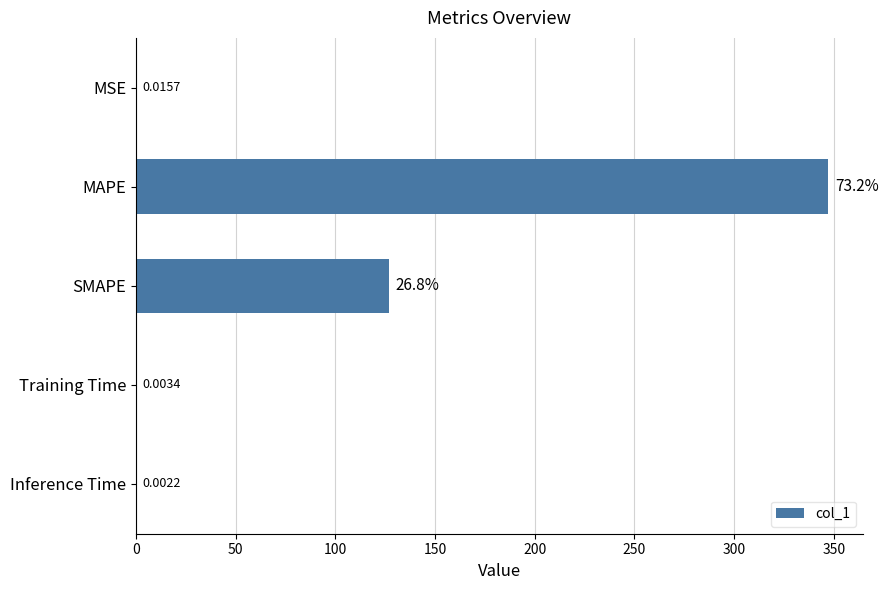

What is the sum of all values?

474.1